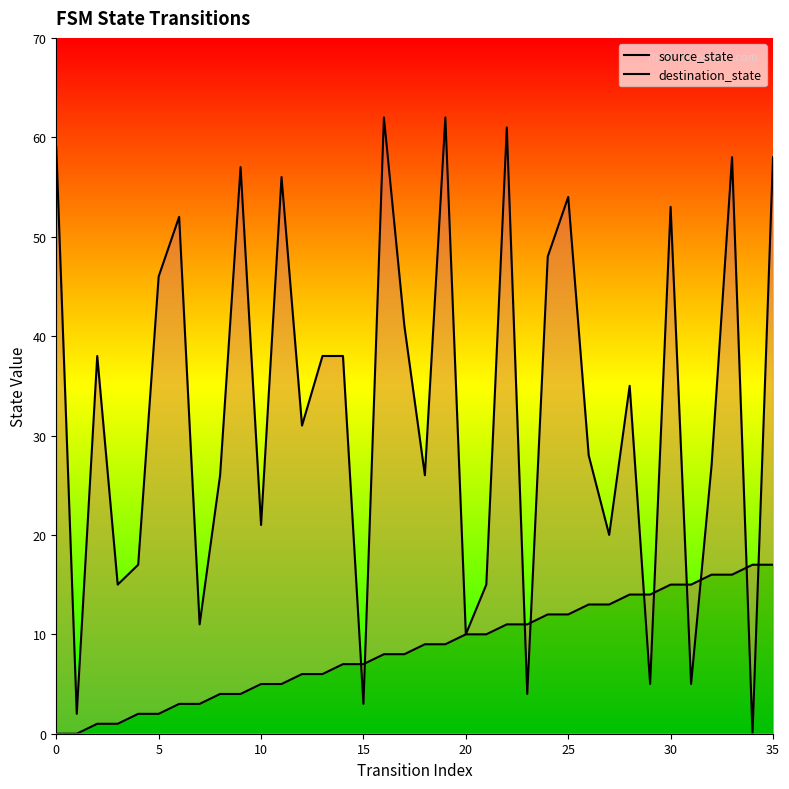

What is the value of the source_state point at the 11th from the left?

1